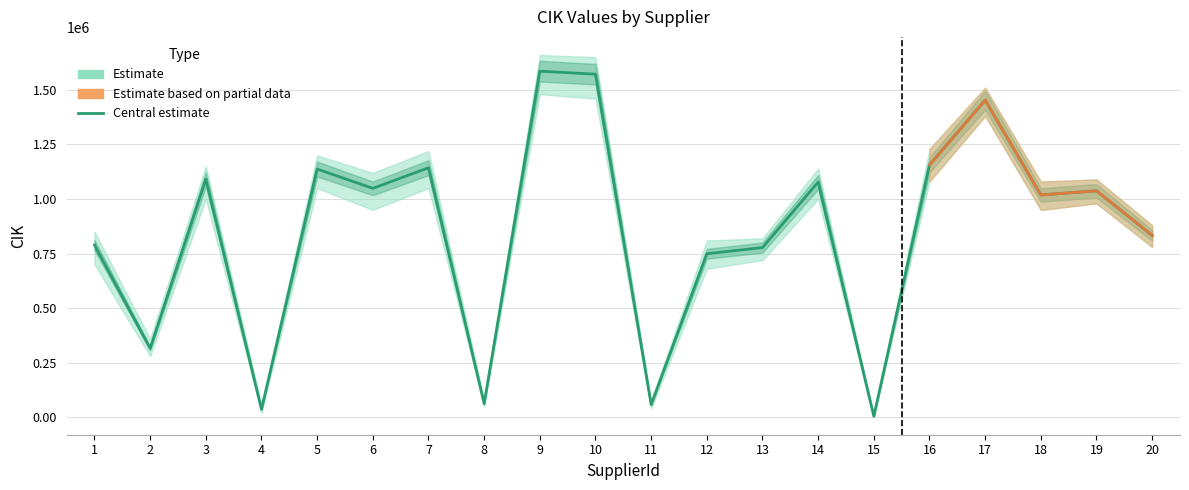

True or false: the data shows 835798 at 10.

False